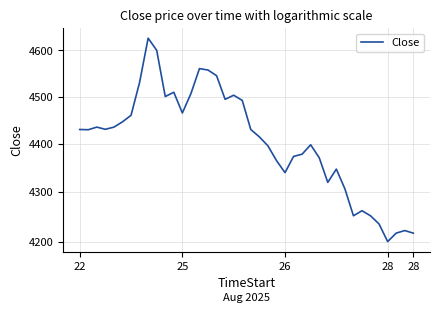

How many values exceed 4429?

21